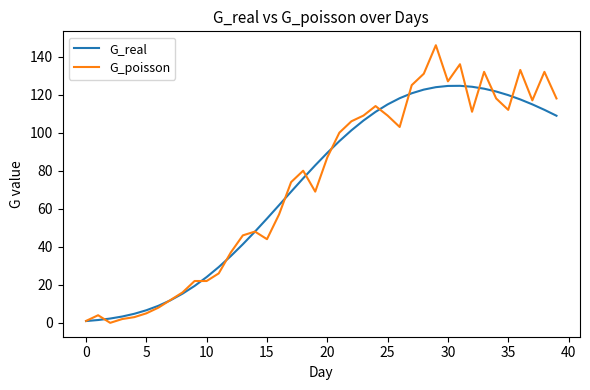

Which series has the widest spread of values?

G_poisson